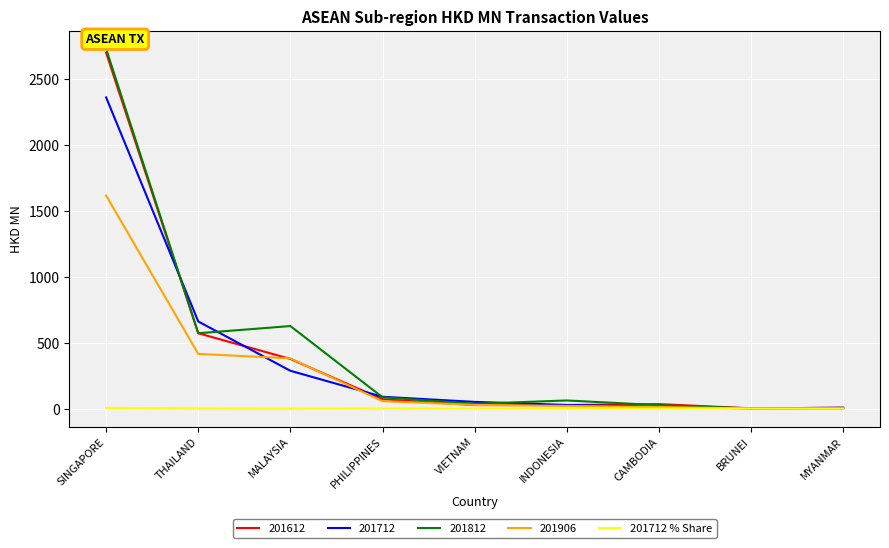

The 201712 series shows 1588.6 at SINGAPORE. True or false?

False